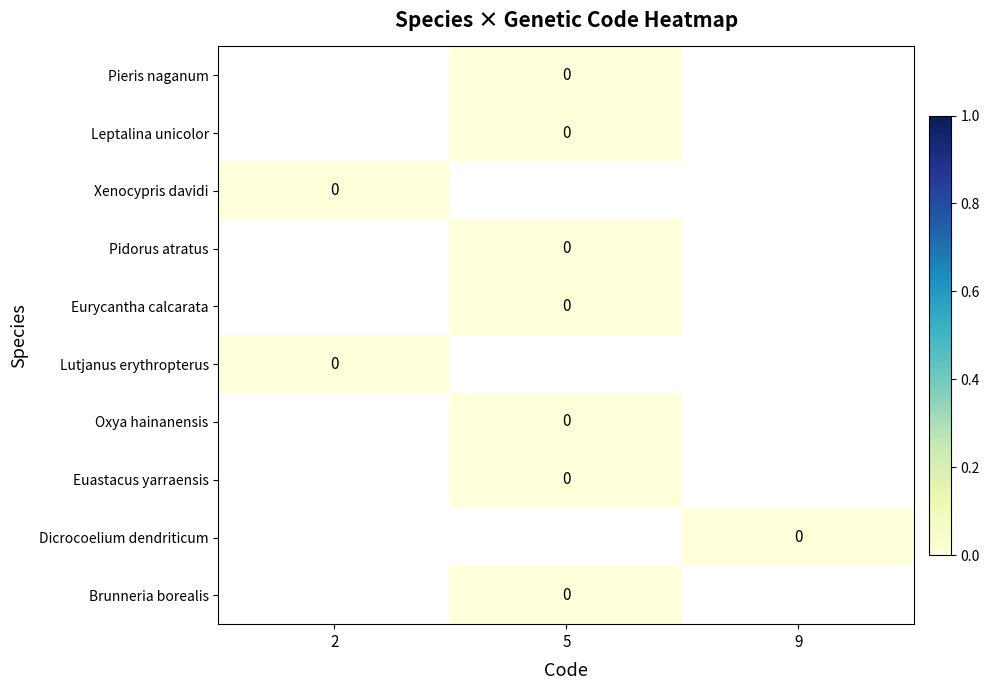

List the labels in order of Lutjanus erythropterus value, largest first.

2, 5, 9